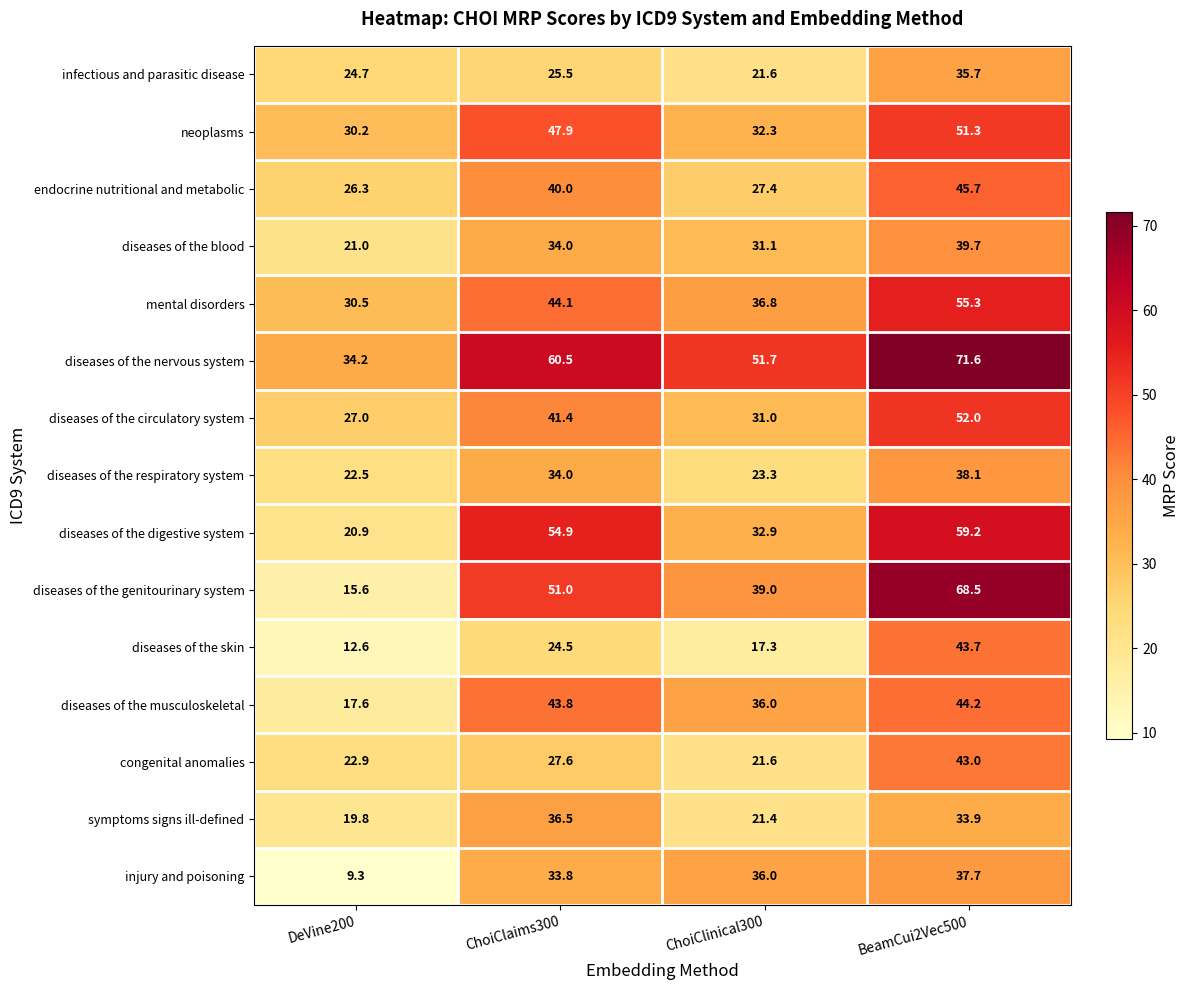

List the series in order of their peak value, lowest first.

infectious and parasitic disease, symptoms signs ill-defined, injury and poisoning, diseases of the respiratory system, diseases of the blood, congenital anomalies, diseases of the skin, diseases of the musculoskeletal, endocrine nutritional and metabolic, neoplasms, diseases of the circulatory system, mental disorders, diseases of the digestive system, diseases of the genitourinary system, diseases of the nervous system